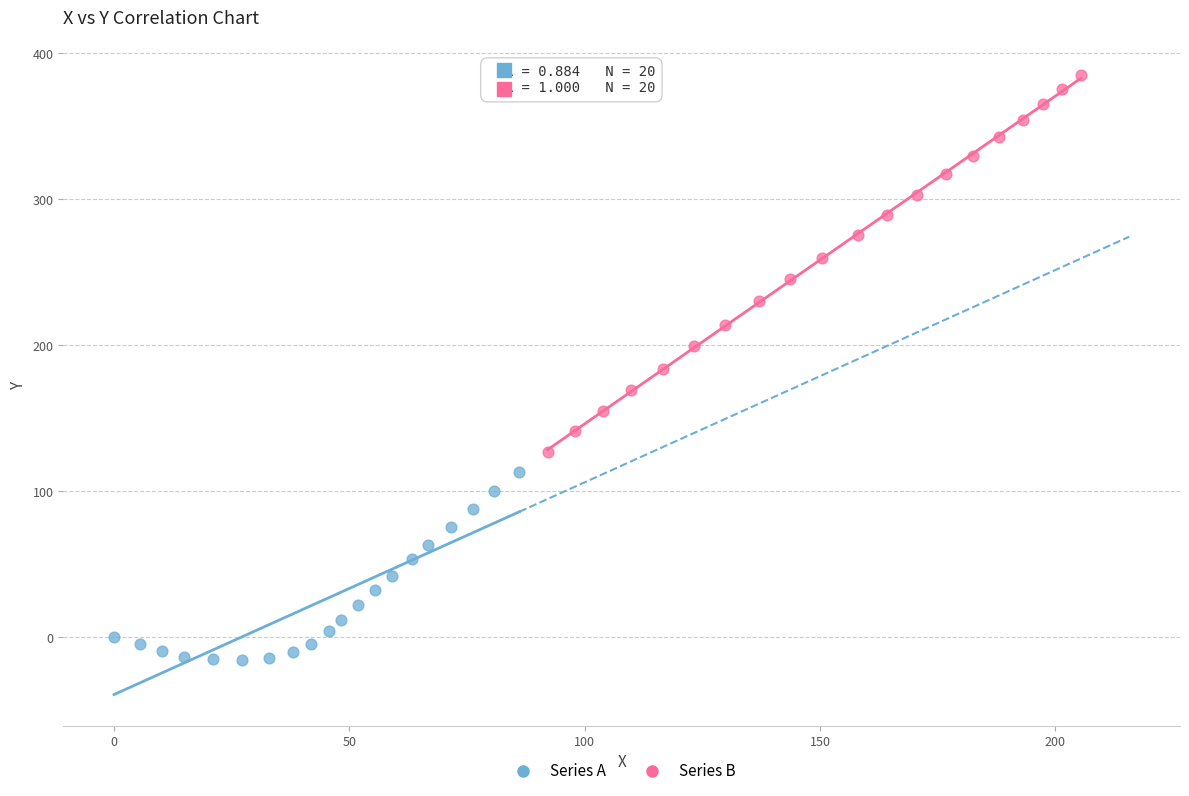

Which series contains the lowest Y value?

Series A